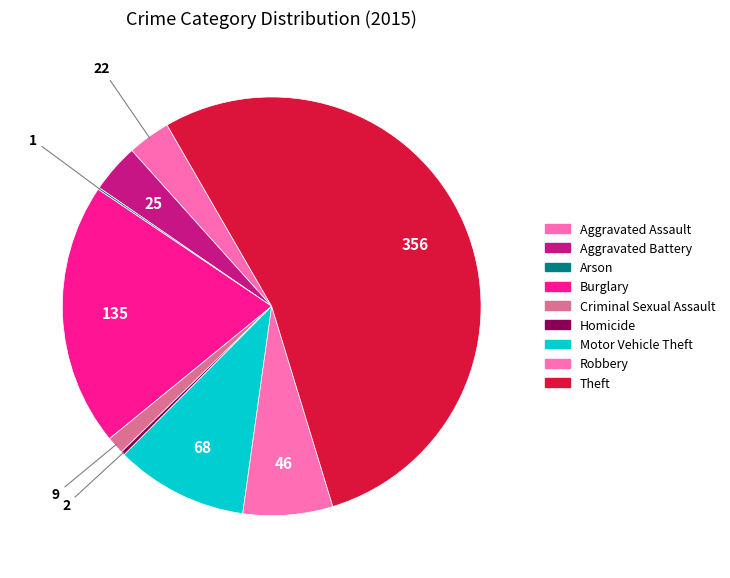

Rank the categories by value from highest to lowest.

Theft, Burglary, Motor Vehicle Theft, Robbery, Aggravated Battery, Aggravated Assault, Criminal Sexual Assault, Homicide, Arson